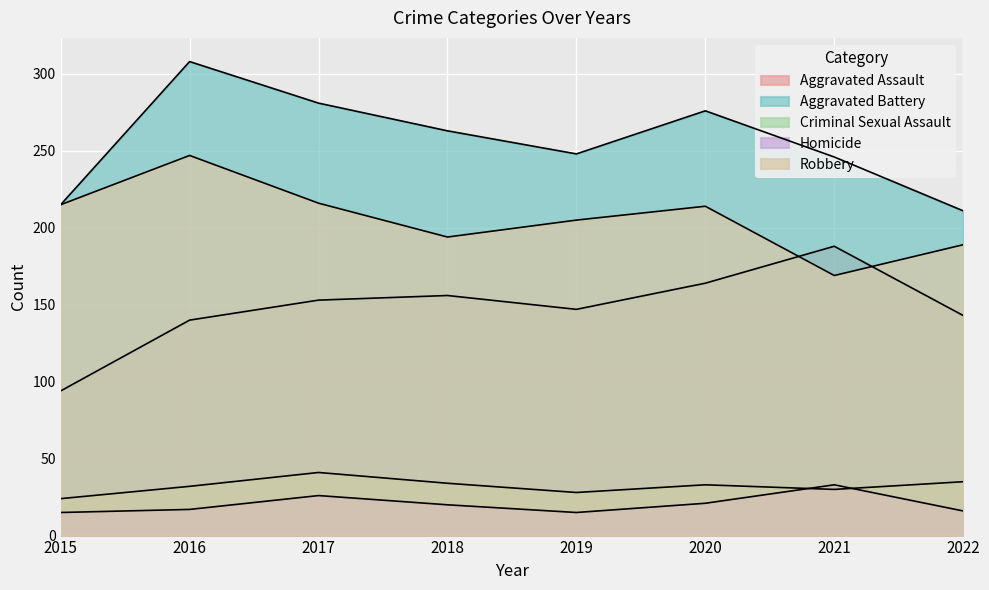

Reading right to left, extract all data points from this chart.

Aggravated Assault: 143	188	164	147	156	153	140	94
Aggravated Battery: 211	246	276	248	263	281	308	215
Criminal Sexual Assault: 35	30	33	28	34	41	32	24
Homicide: 16	33	21	15	20	26	17	15
Robbery: 189	169	214	205	194	216	247	215